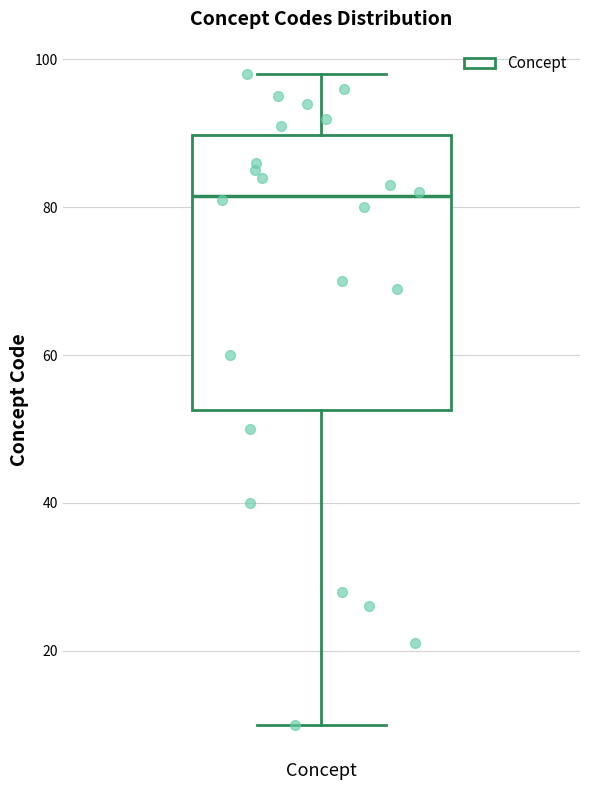

Transcribe this box plot: give where the median line is, the range the box spans, and where the two whiskers end, as read against the y-axis. The values are not printed on the chart, so give them approximately, as read against the axis.

median 82, box 52 to 90, whiskers 10 to 98